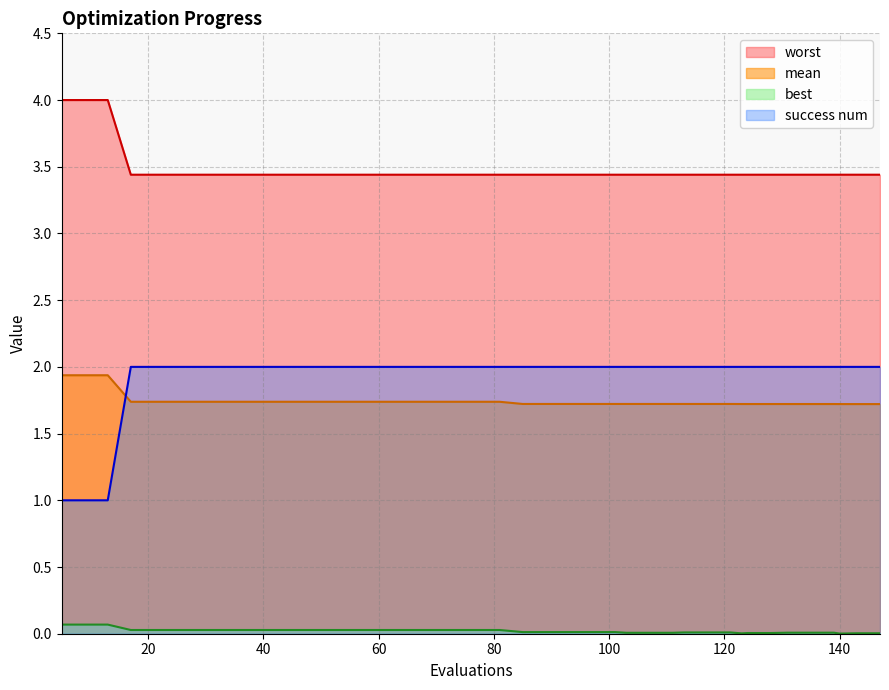

Which series has the widest spread of values?

success num